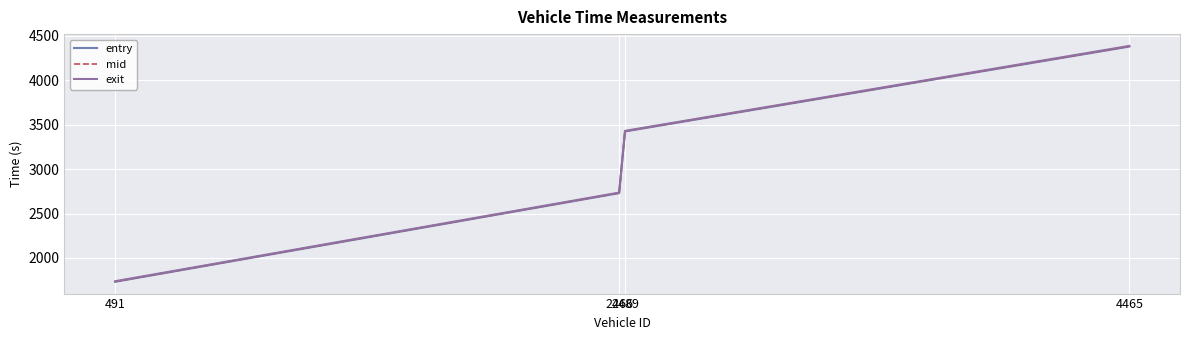

List the series in order of their peak value, lowest first.

entry, mid, exit